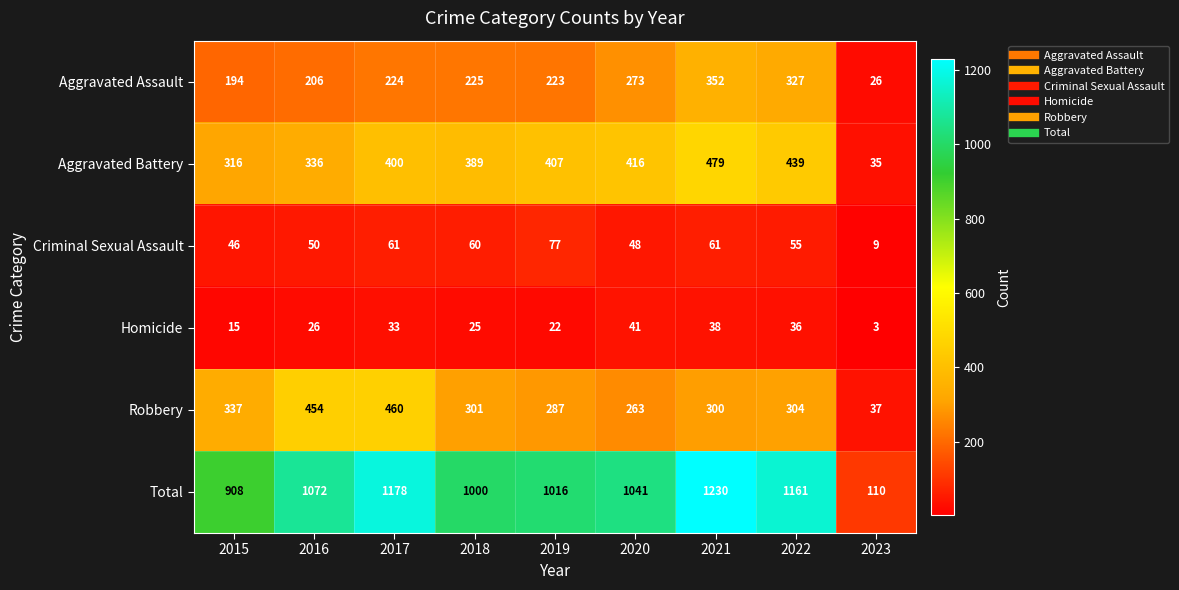

What is the difference between the Aggravated Battery values at 2016 and 2015?

20